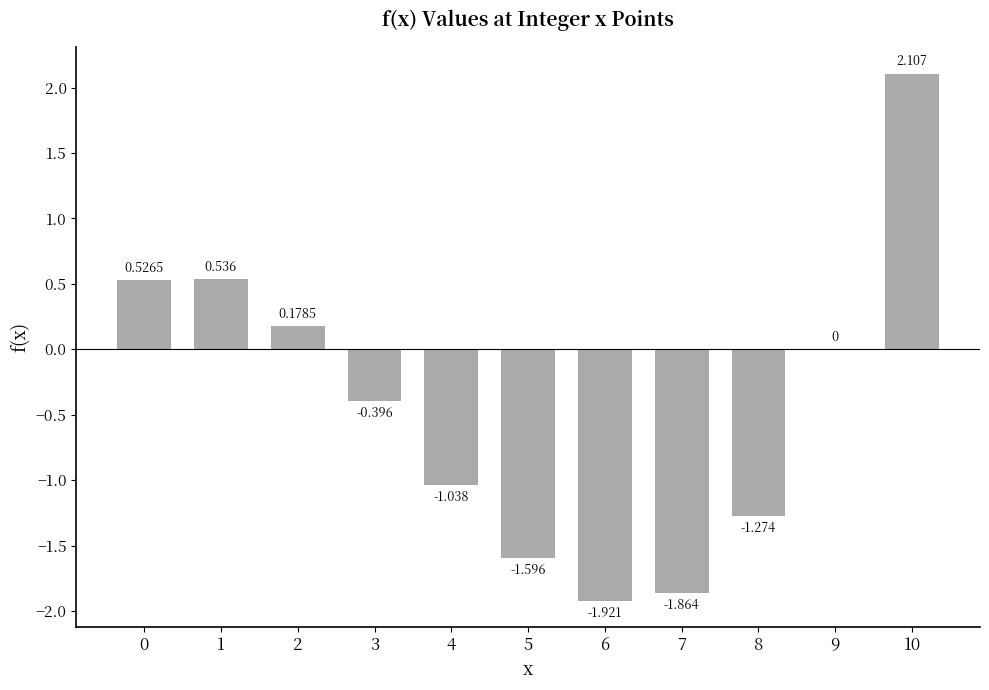

What is the sum of all values?

-4.7